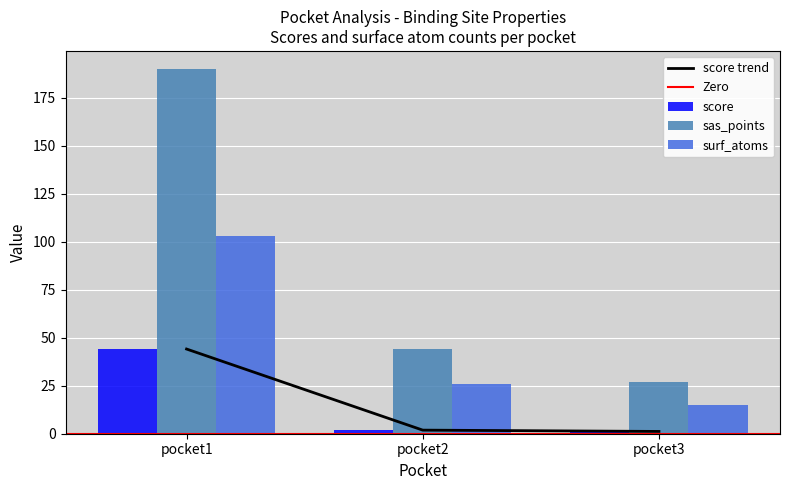

Reading right to left, what are all the values shown in this chart?

score: 1.2	1.9	44.1
sas_points: 27.0	44.0	190.0
surf_atoms: 15.0	26.0	103.0